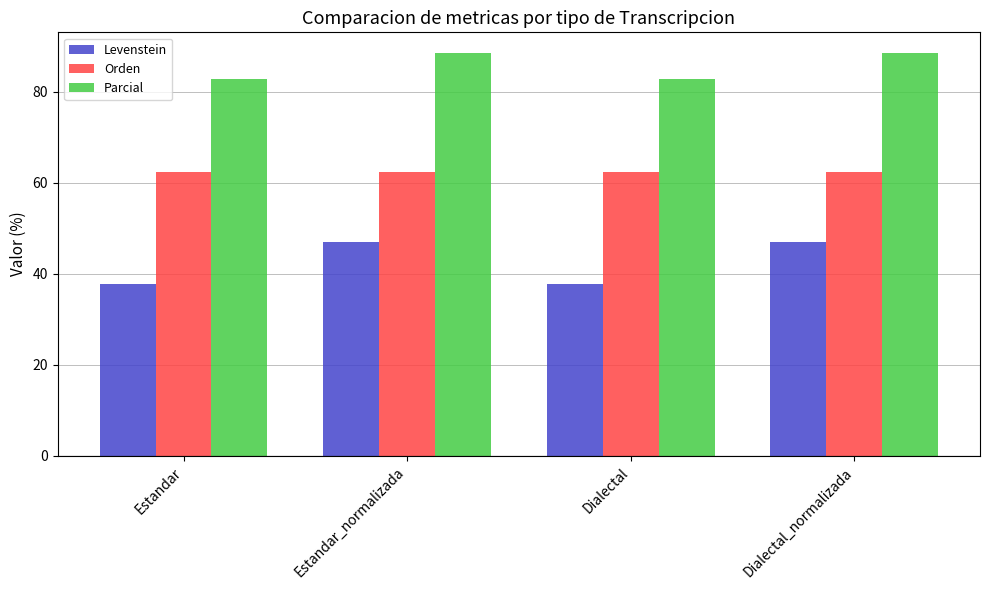

What is the average value of the Parcial series?

85.7